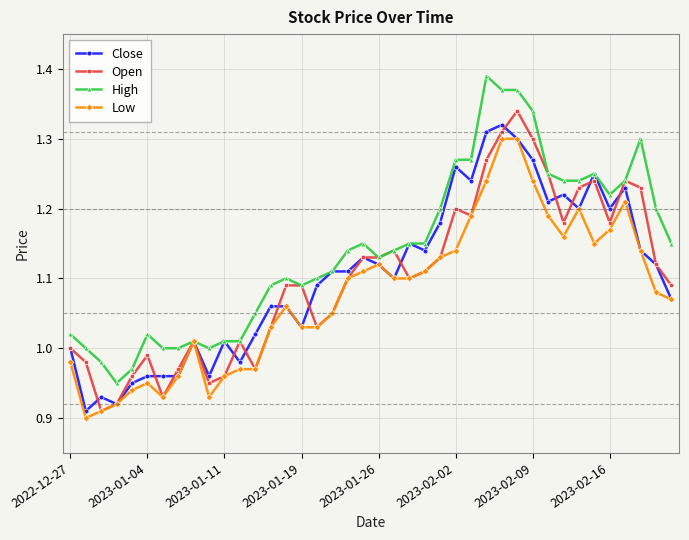

At how many categories does at least one series exceed 0?

40